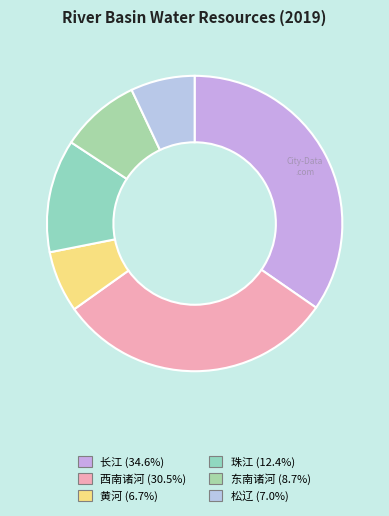

The 东南诸河 slice represents 9% of the pie. True or false?

True